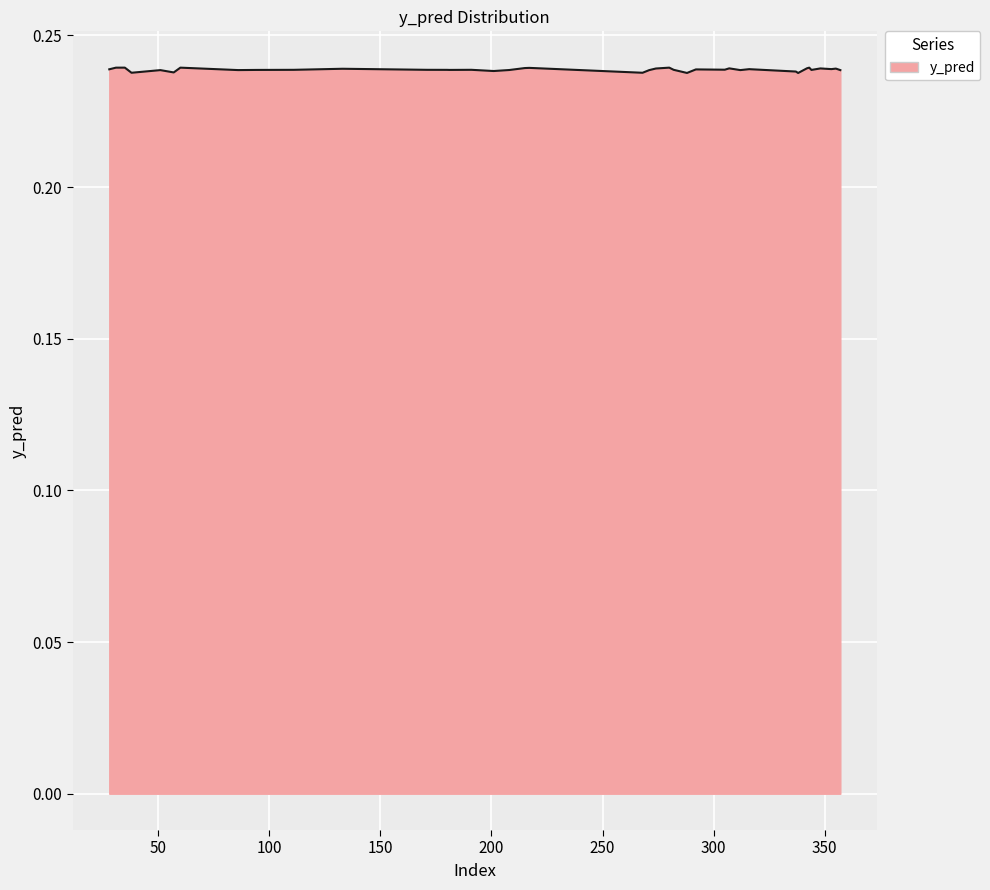

How many lines are shown in the chart?

1